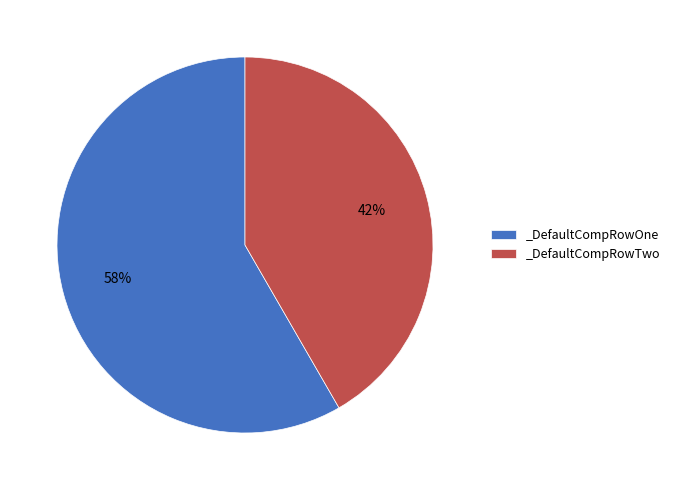

Which slice is the smallest?

_DefaultCompRowTwo